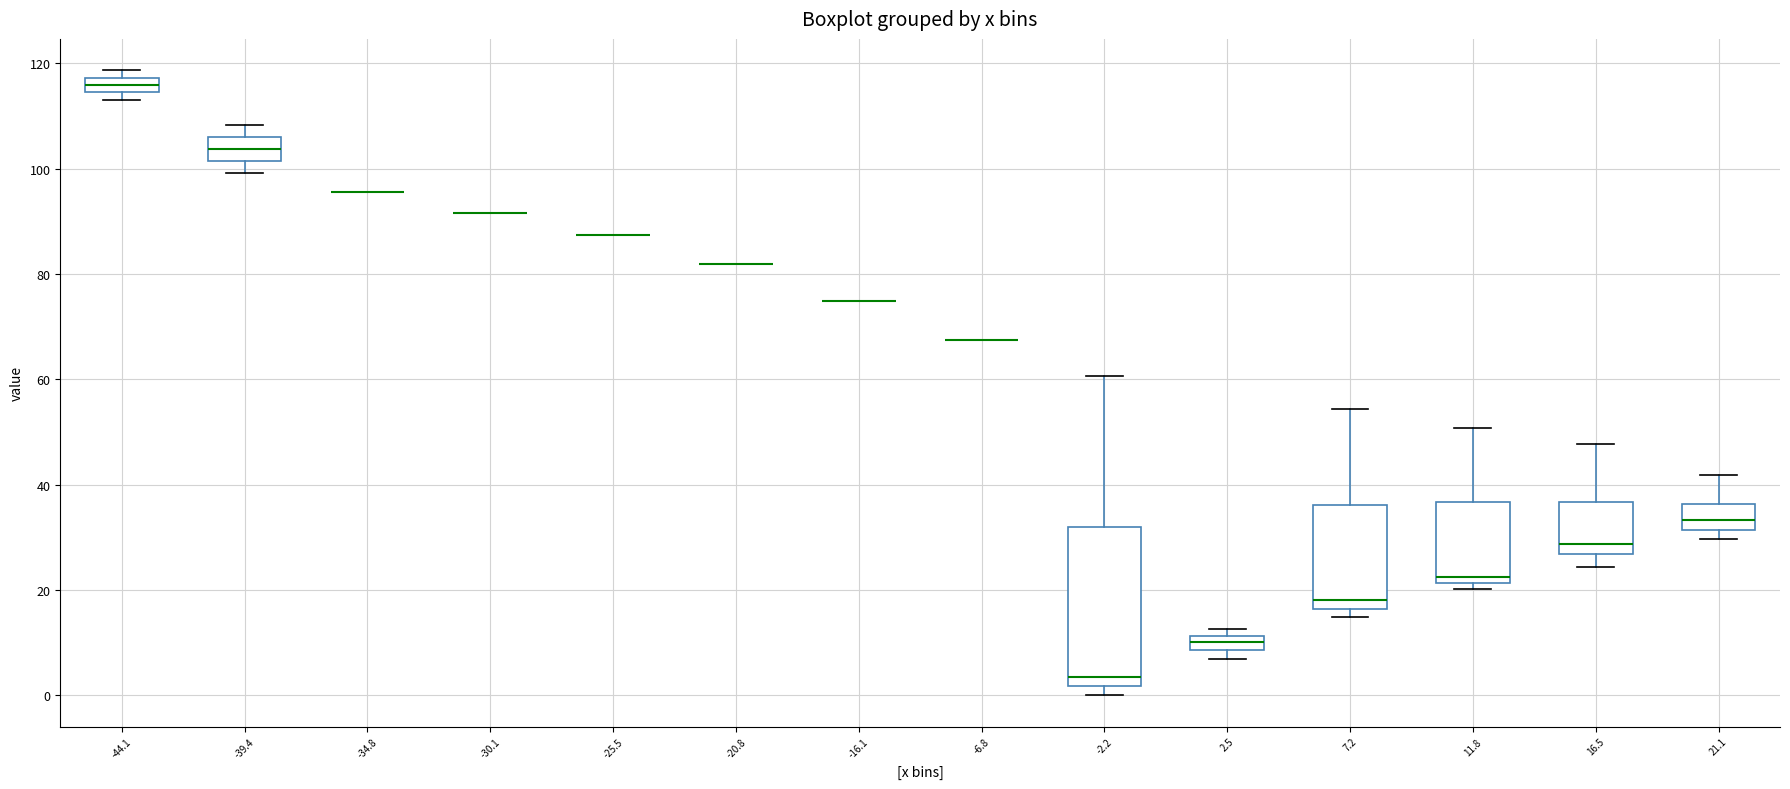

Which box is the tallest, from its lower edge to its upper edge?

-2.2